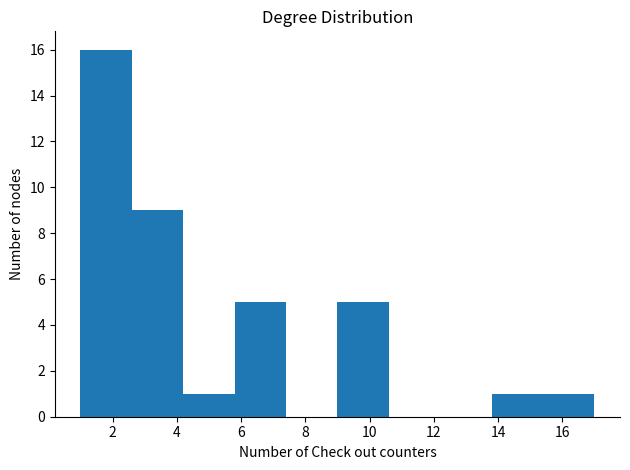

Which range on the x-axis has the tallest bar?

1.0 to 2.6